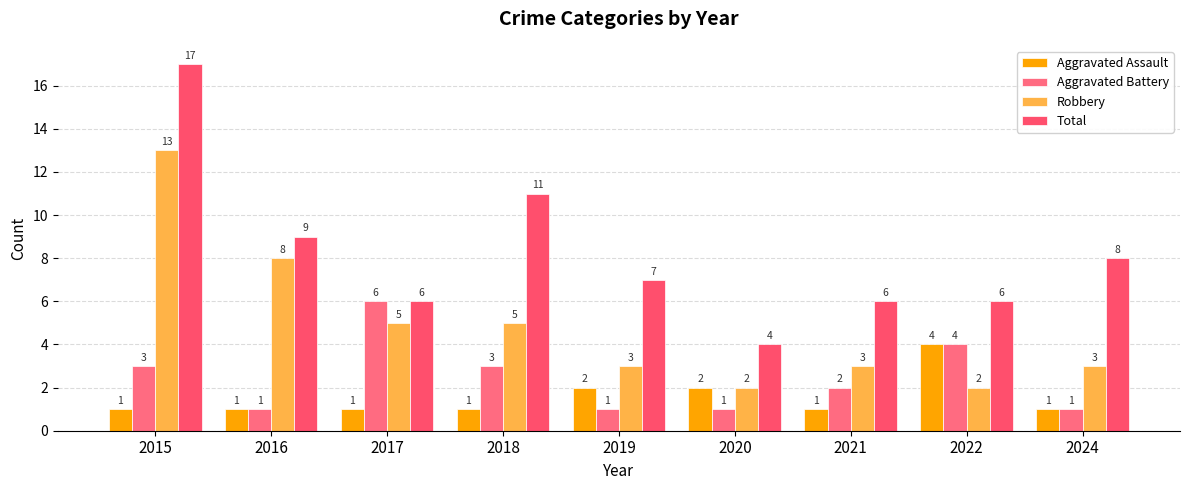

What is the maximum value for Aggravated Battery?

6